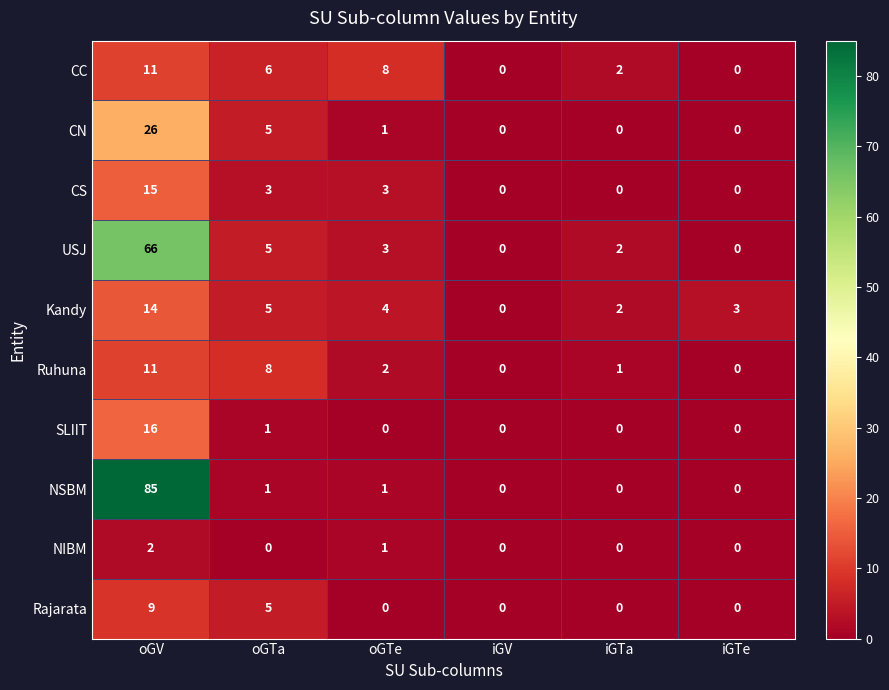

What is the sum of all SLIIT values?

17